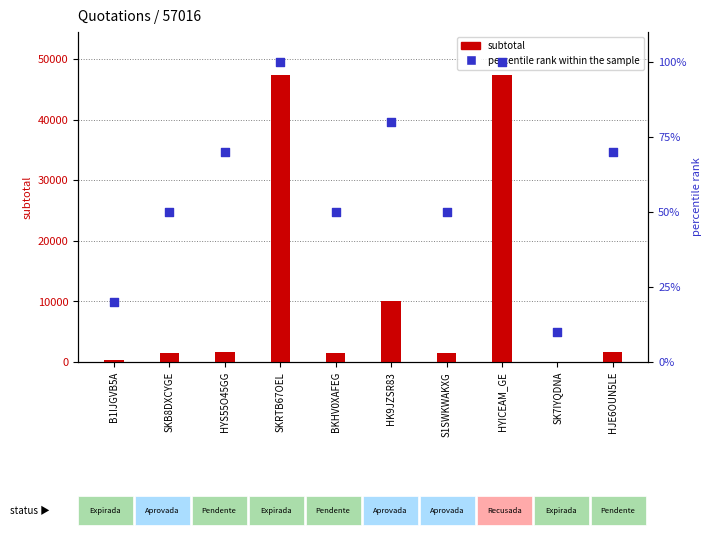

What are all the series names shown in the legend?

subtotal, percentile rank within the sample